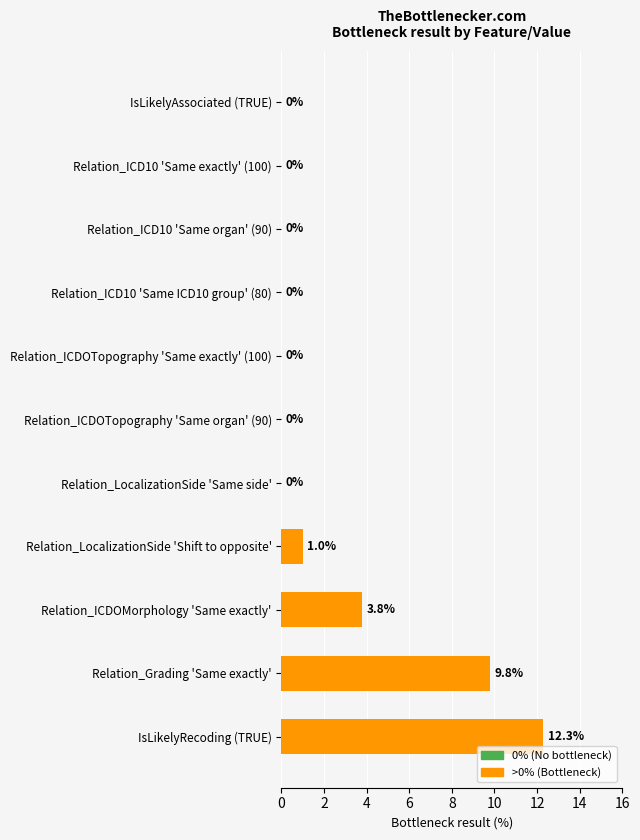

What is the sum of the values at Relation_ICDOTopography 'Same organ' (90) and Relation_LocalizationSide 'Shift to opposite'?

1.0